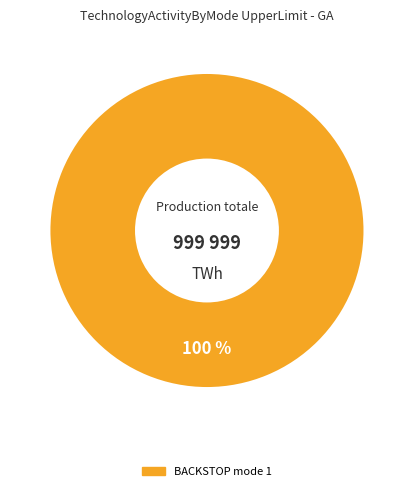

Is there a majority slice in this chart?

Yes